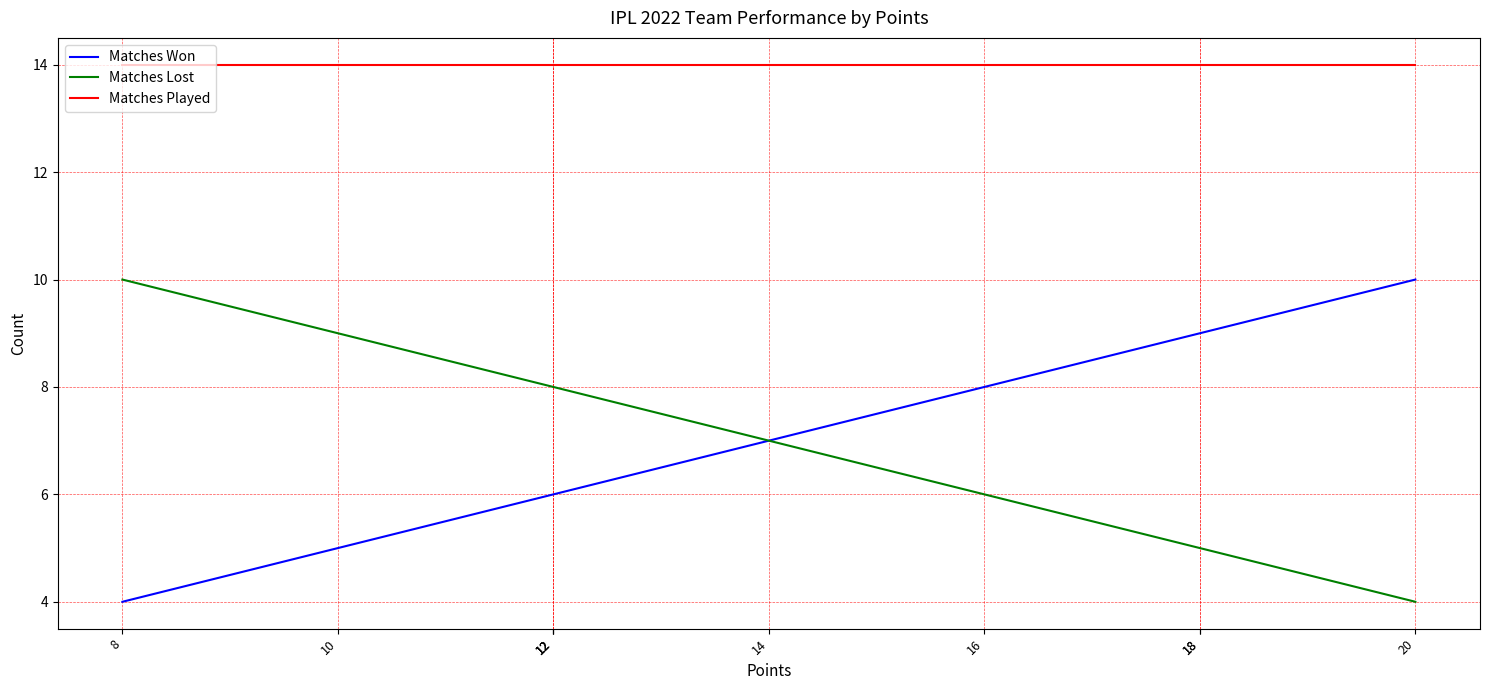

What are all the series names shown in the legend?

Matches Won, Matches Lost, Matches Played